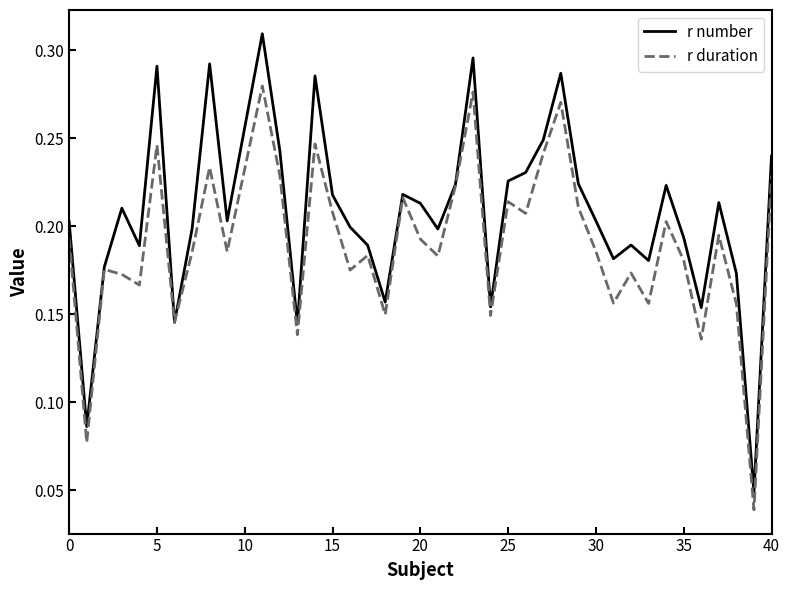

Rank the series by their average value, from highest to lowest.

r number, r duration